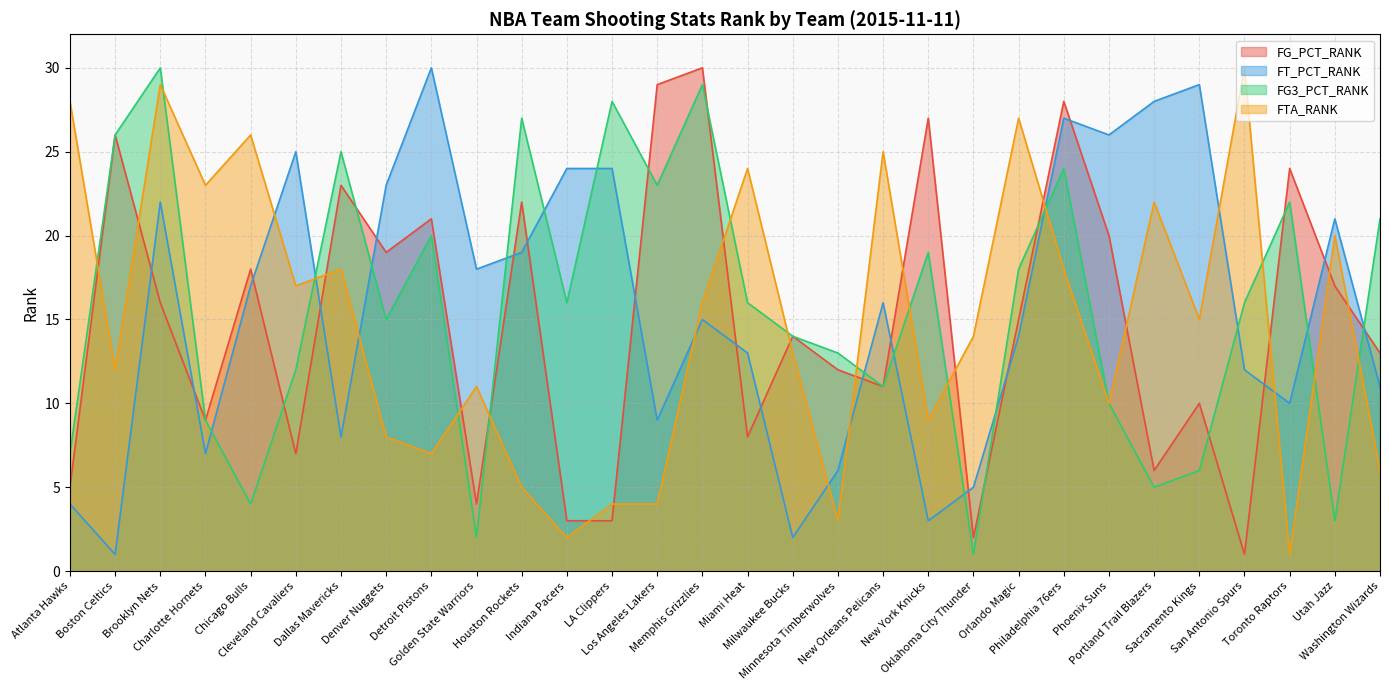

What is the value of the FG_PCT_RANK point at the 11th from the left?

22